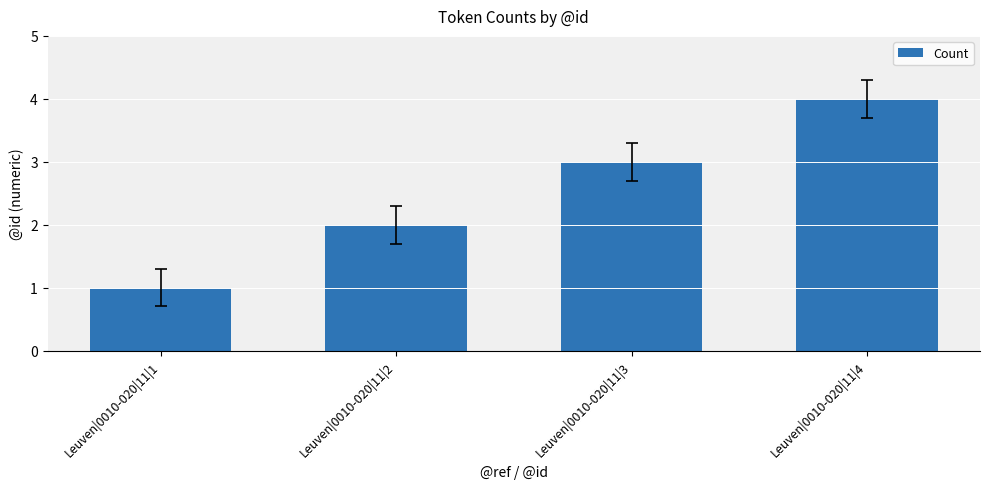

Approximately how many times larger is the value at Leuven|0010-020|11|2 compared to Leuven|0010-020|11|3?

0.7